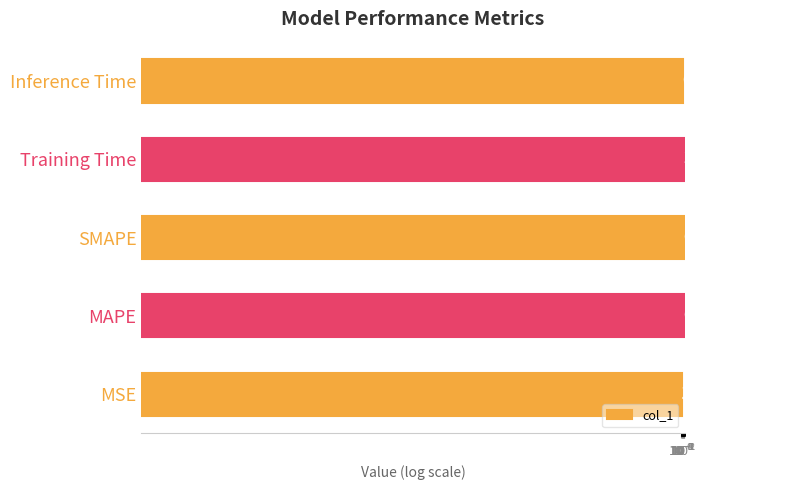

Count the number of data series in this chart.

1